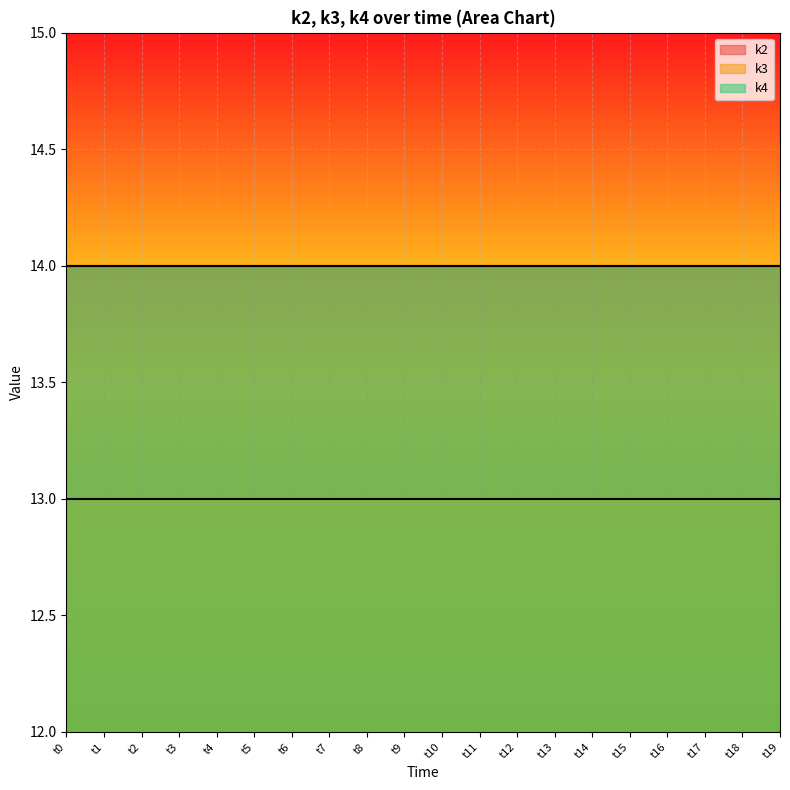

Read the k3 value at t2.

13